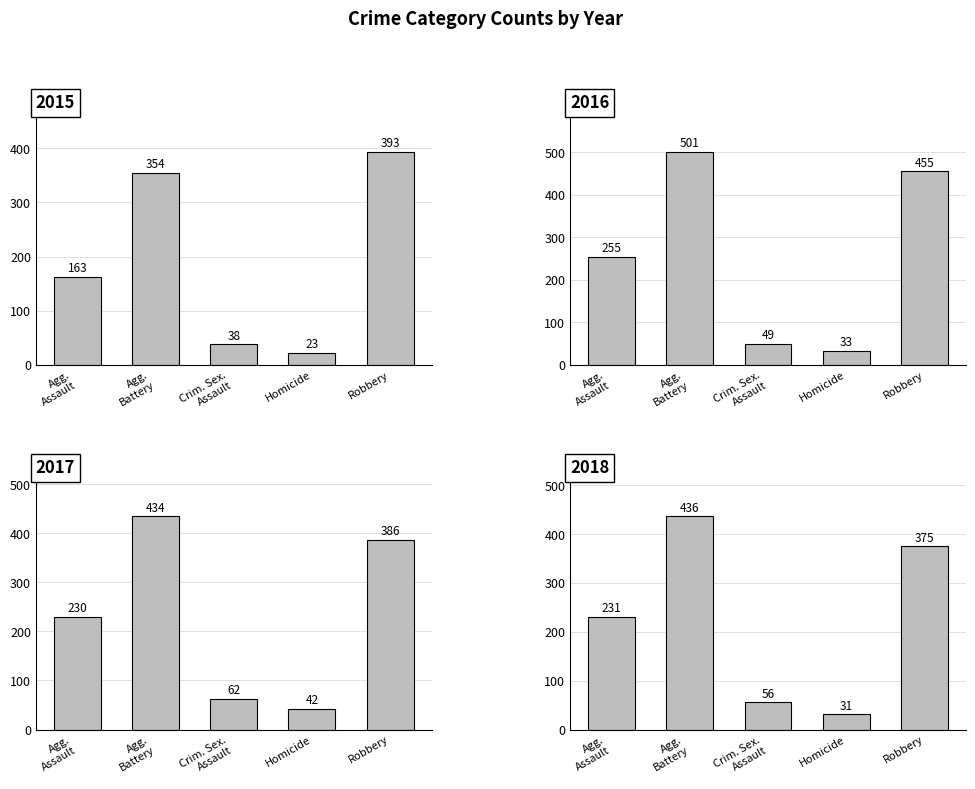

Which category has the highest value in the 2018 series?

Agg. Battery